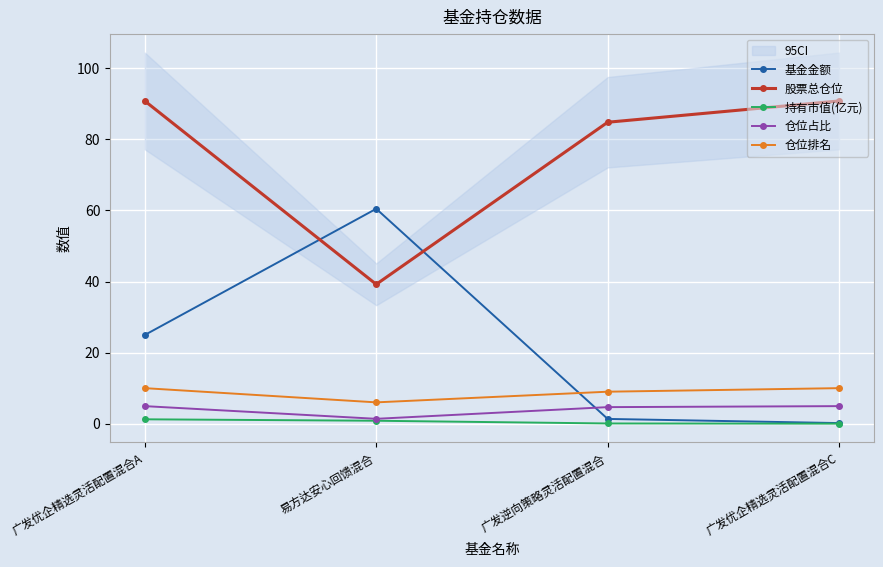

True or false: 仓位排名 and 仓位占比 intersect in this chart.

False